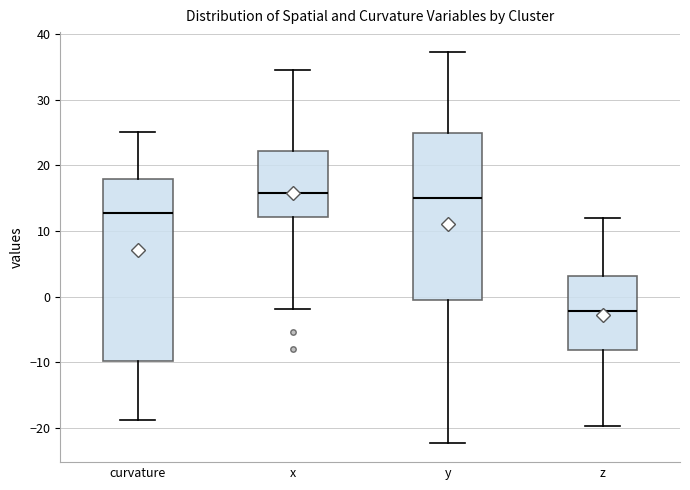

Where is the lower edge of the box for x on the y-axis? The values are not printed on the chart, so give them approximately, as read against the axis.

12